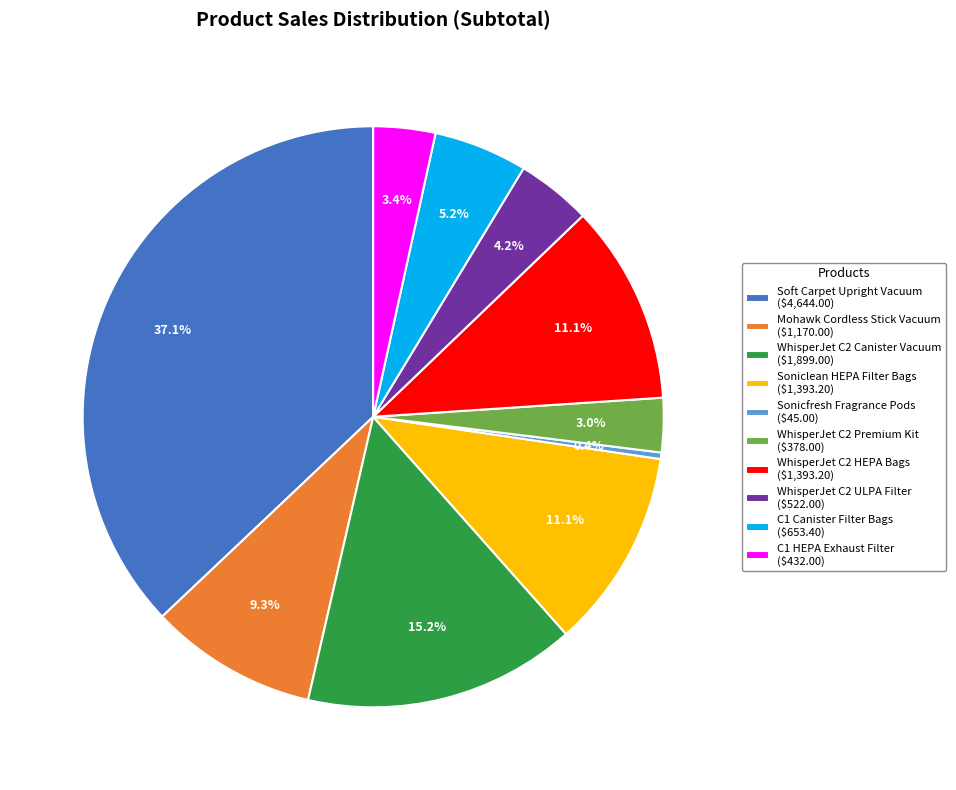

What percentage is NOT represented by Mohawk Cordless Stick Vacuum ($1,170.00)?

90.7%